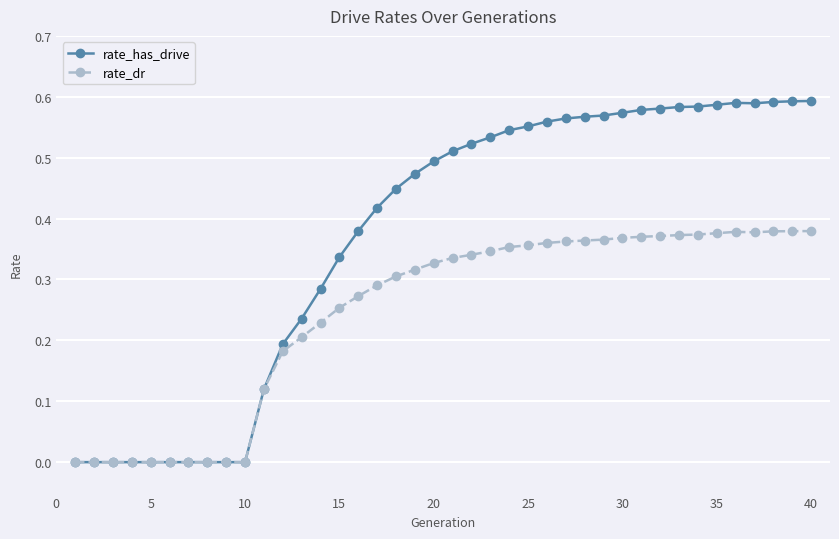

Which series has the largest range (max minus min)?

rate_has_drive